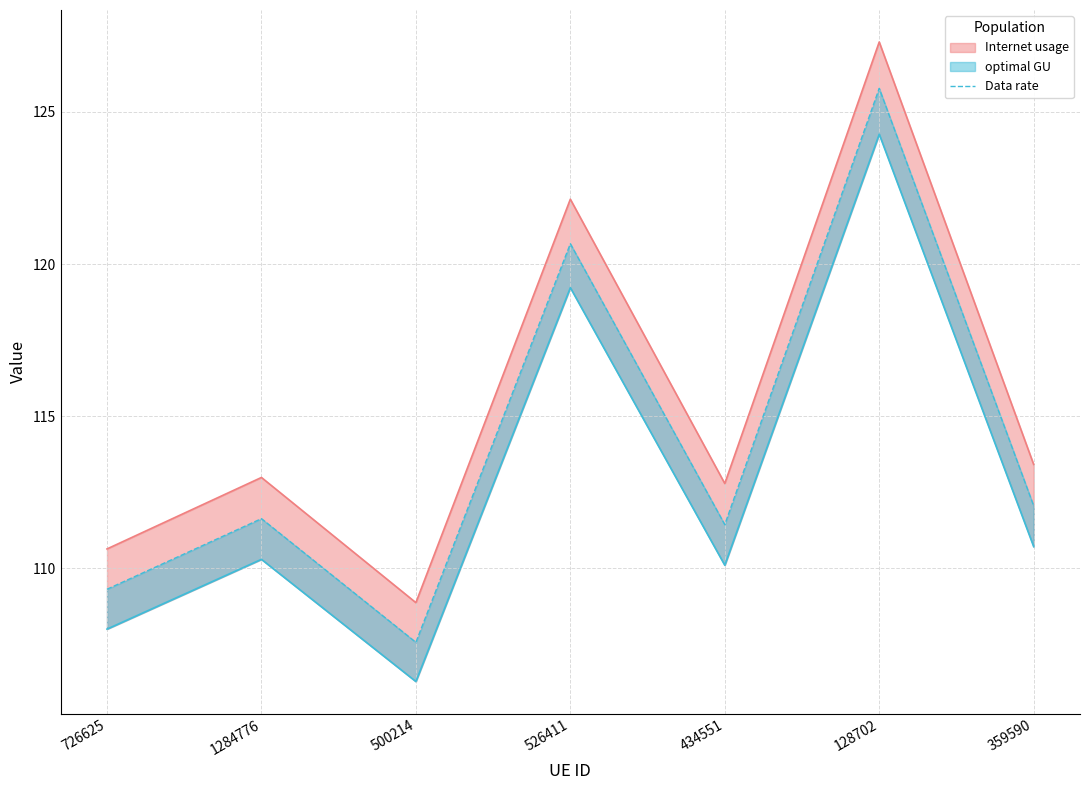

At which category does the data reach its first local valley?

500214